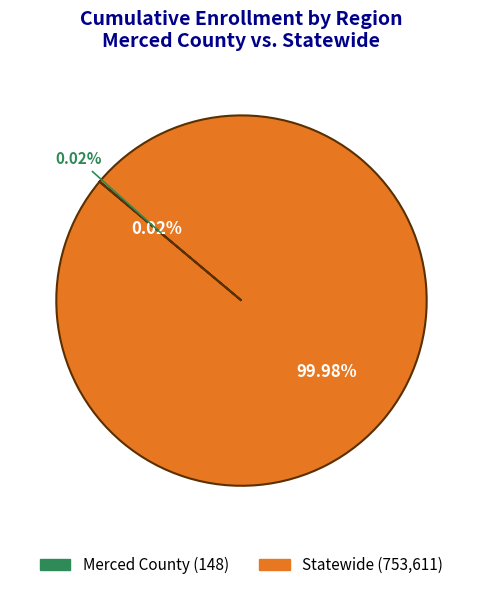

What is the smallest slice in the pie chart?

Merced County